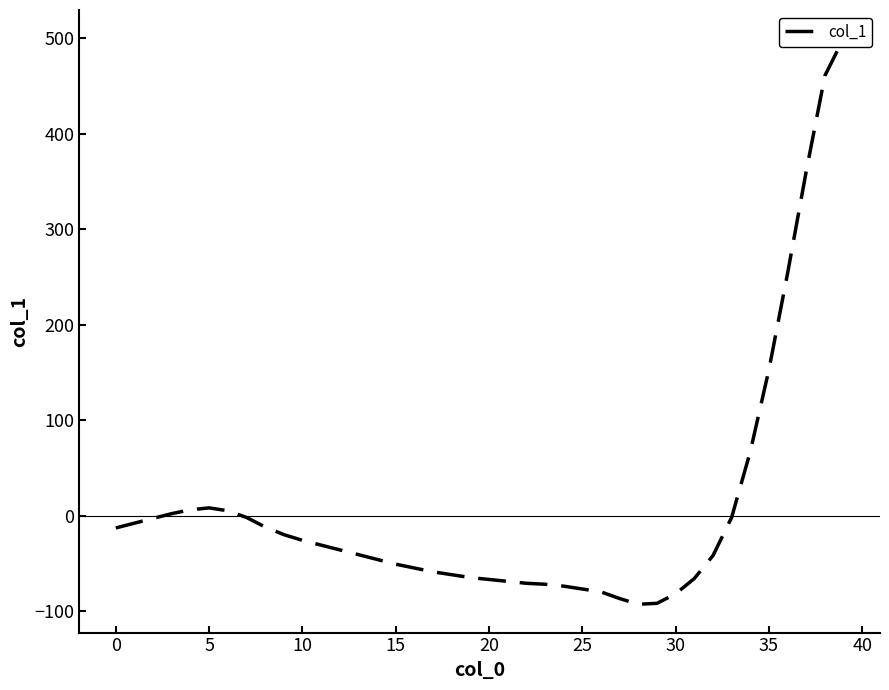

What is the minimum value shown in the chart?

-93